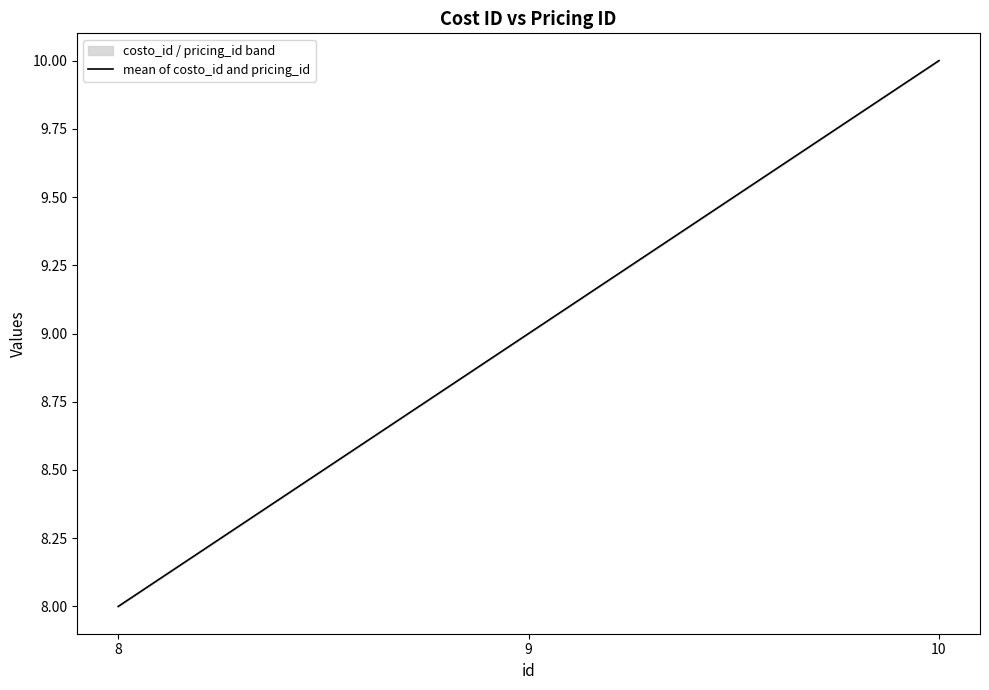

Count the number of values greater than 9.

1